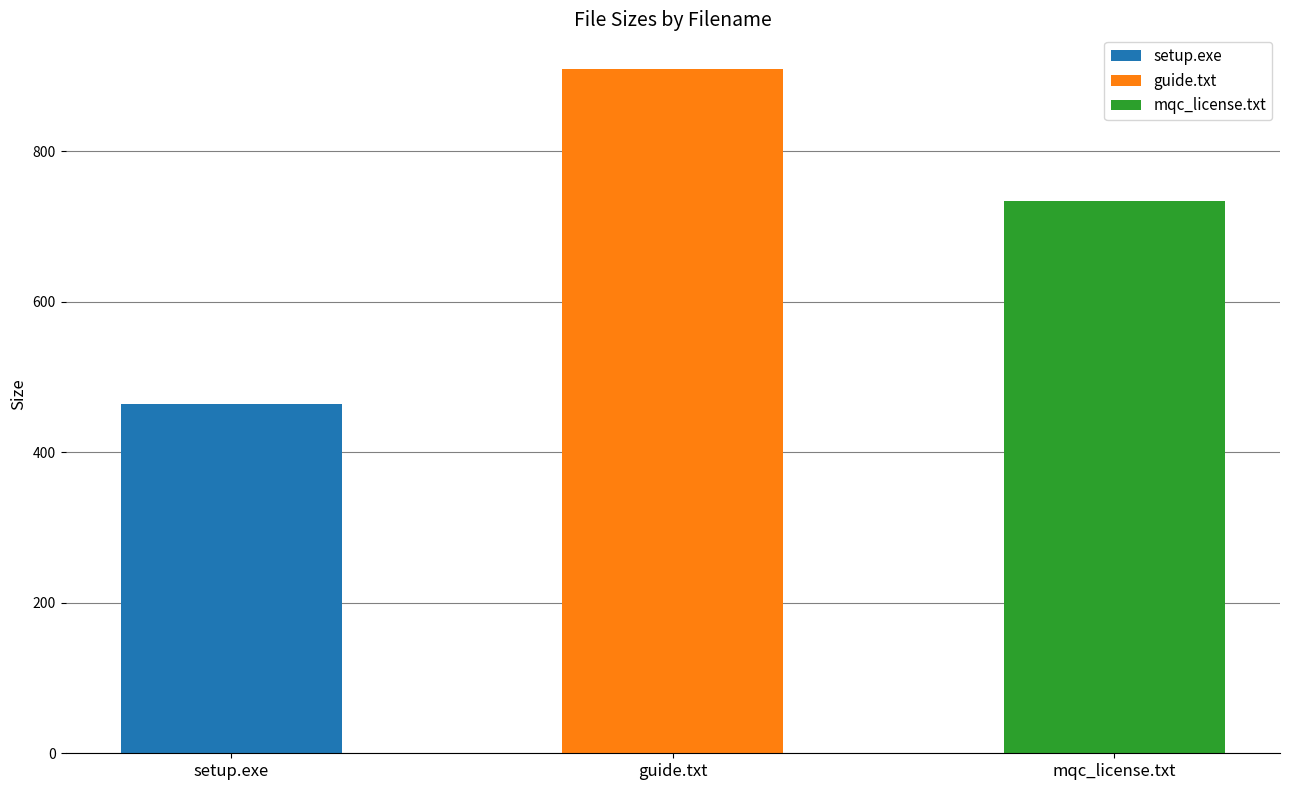

What is the difference between the values at mqc_license.txt and guide.txt?

176.0